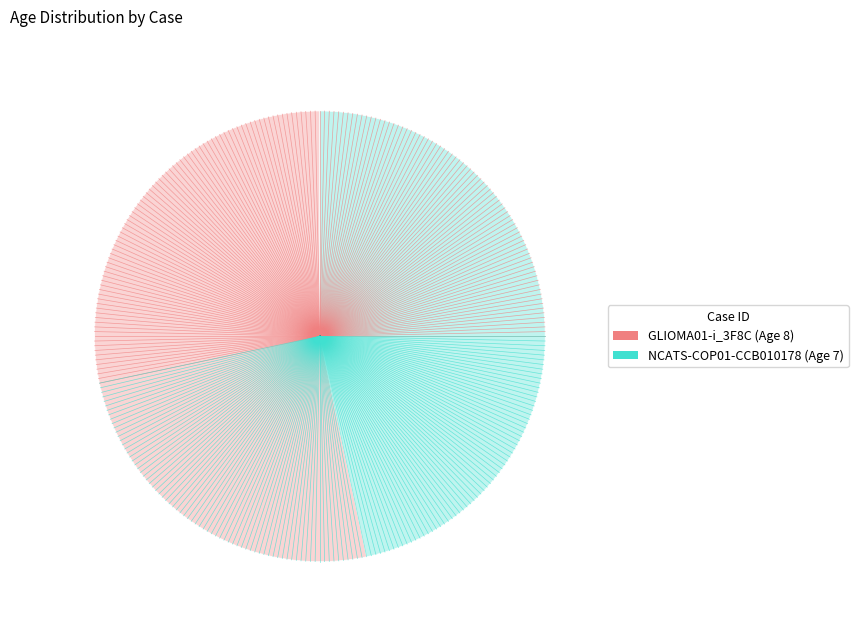

Does any single category account for the majority?

Yes